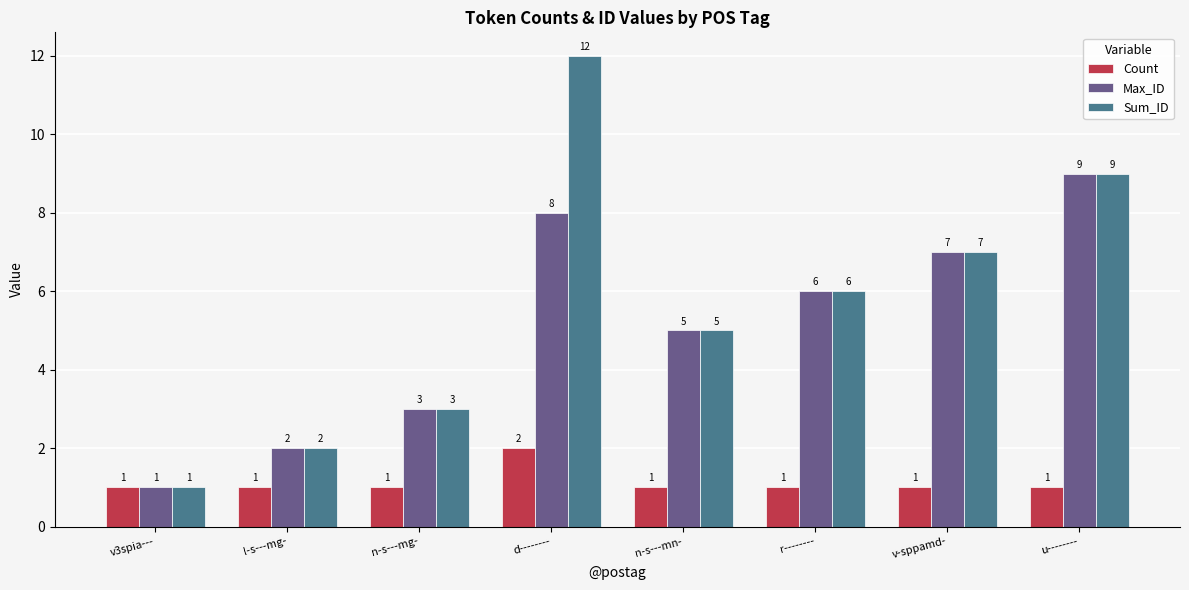

At which category is the sum across all series the highest?

d--------